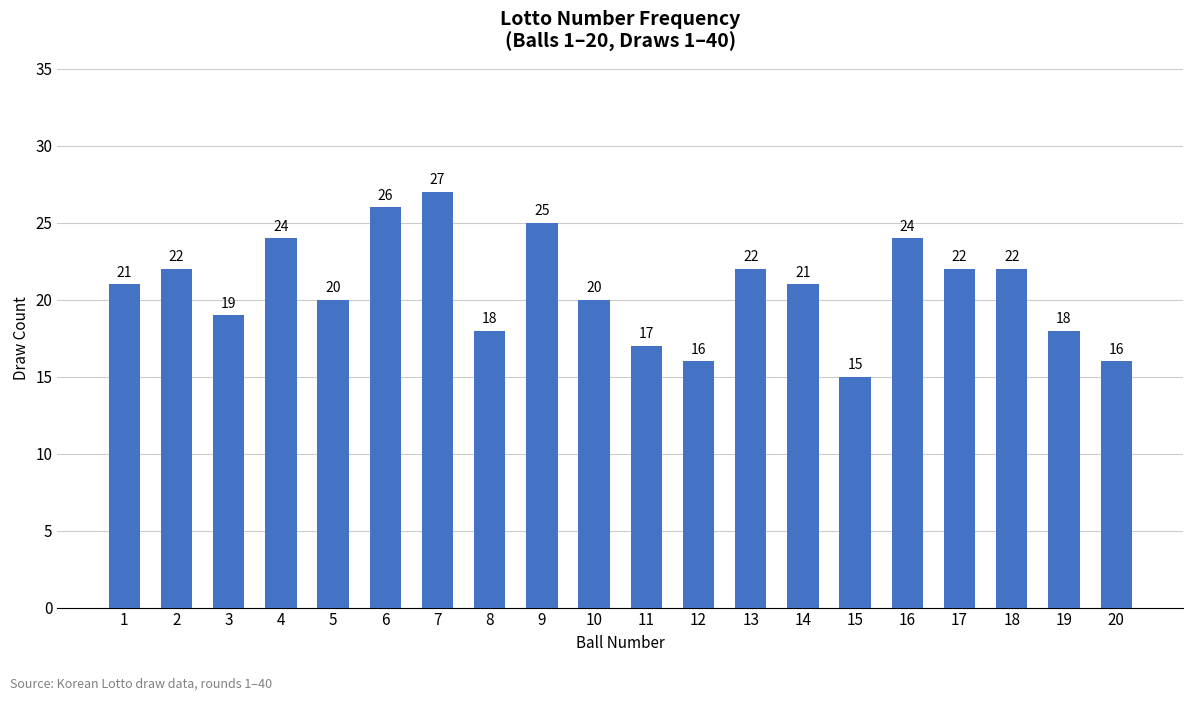

What is the sum of all values?

415